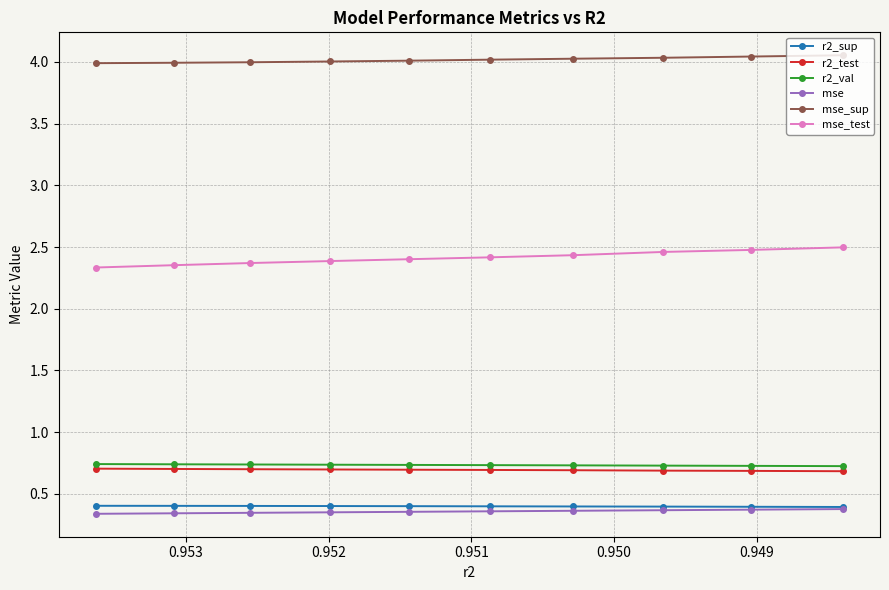

What is the sum of all mse_sup values?

40.2